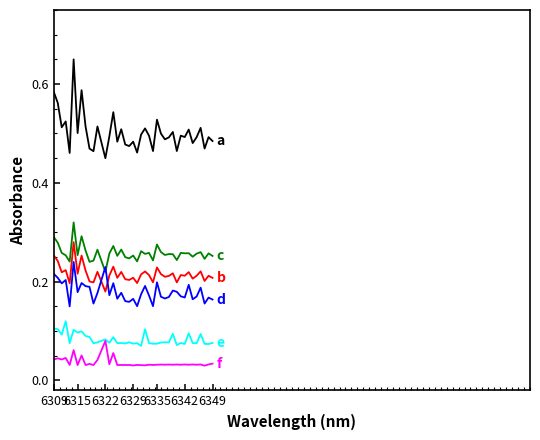

Is this an area chart (filled region under the line)?

No